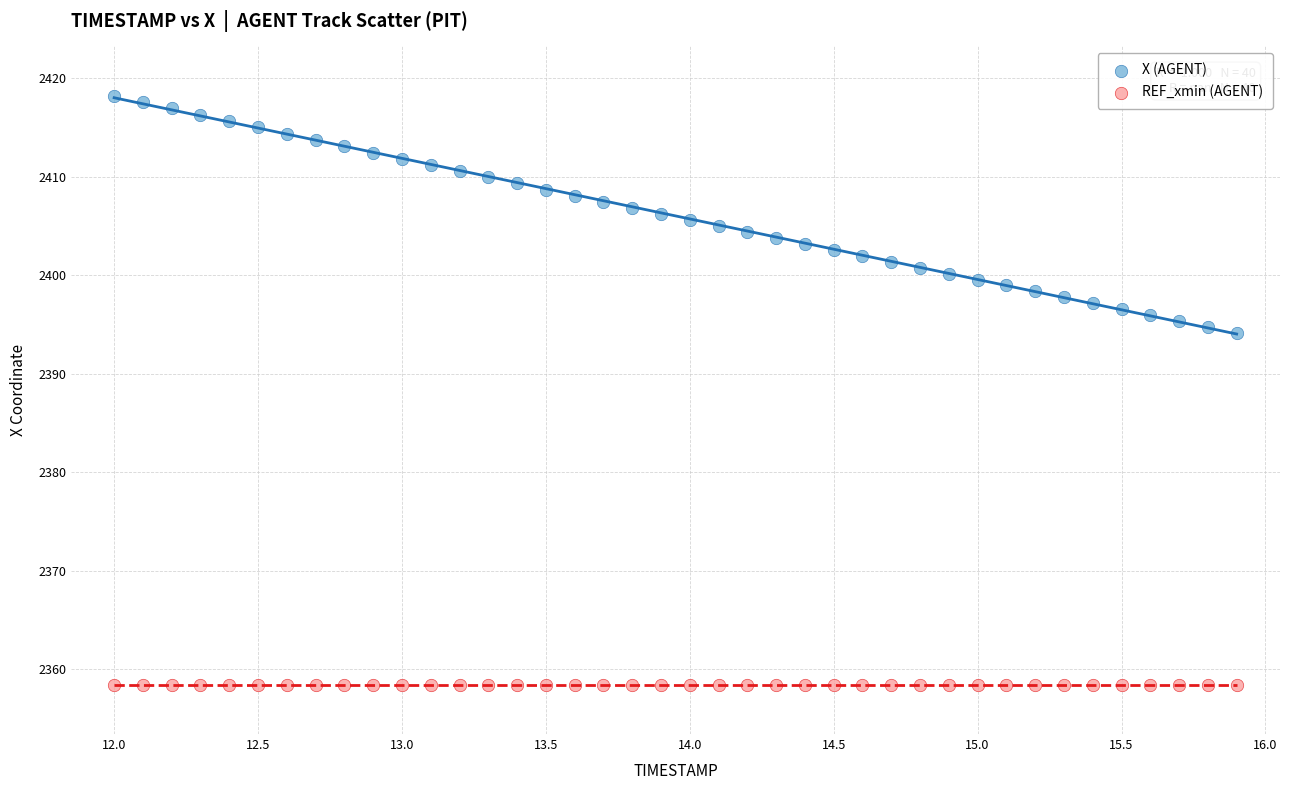

Which series reaches the minimum Y coordinate?

REF_xmin (AGENT)